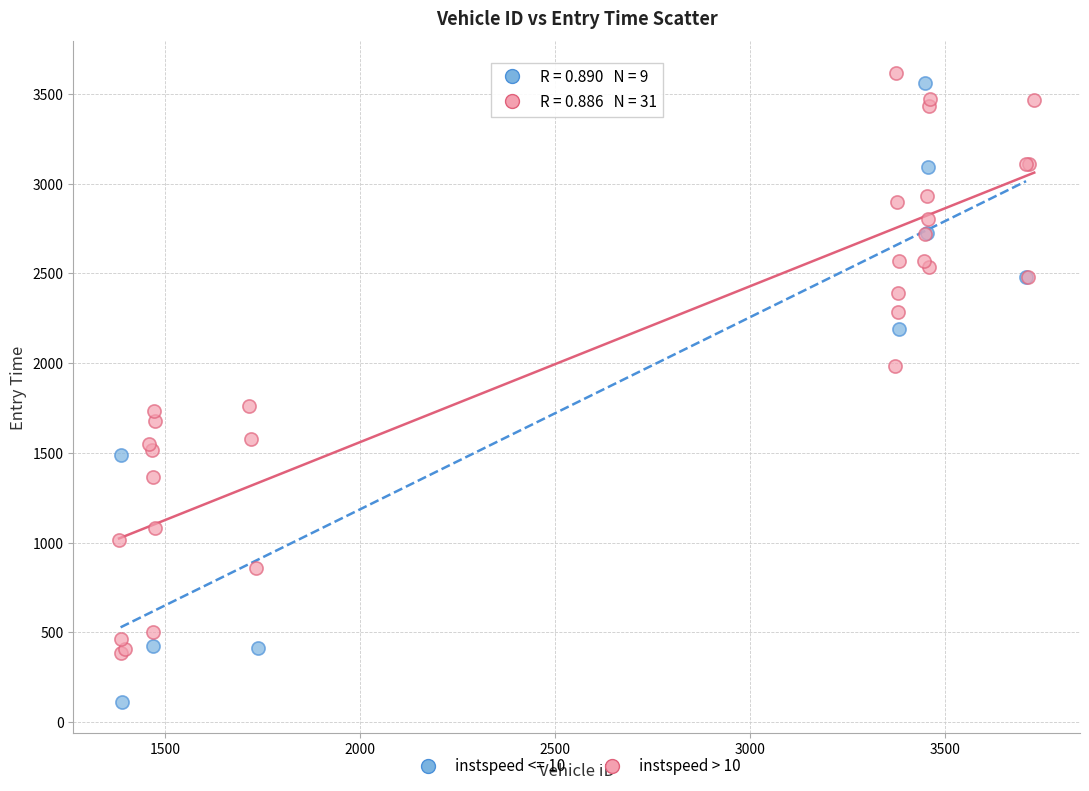

Which series has the widest spread of Y values?

instspeed <= 10